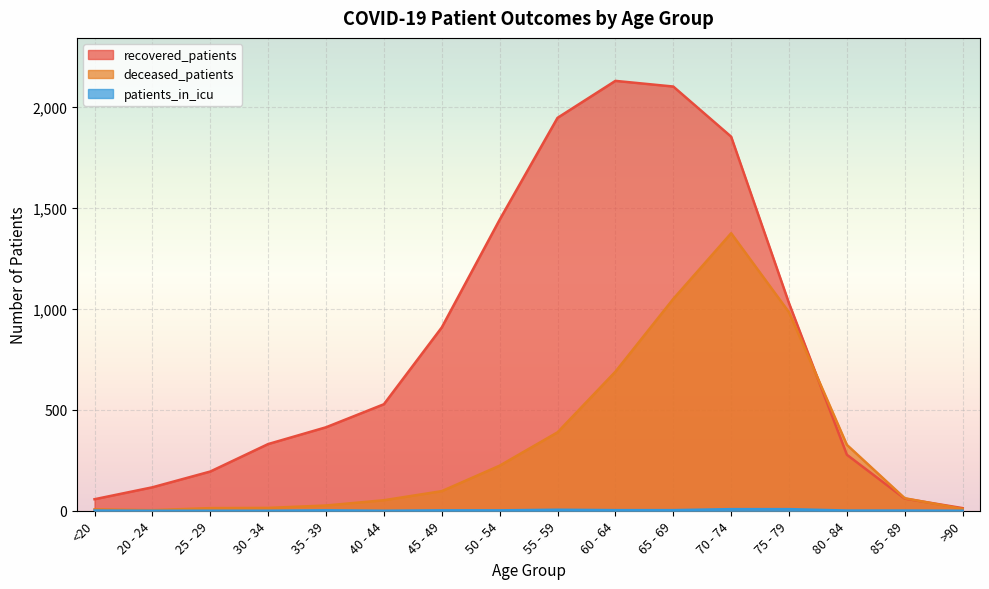

List the labels in order of deceased_patients value, largest first.

70 - 74, 65 - 69, 75 - 79, 60 - 64, 55 - 59, 80 - 84, 50 - 54, 45 - 49, 85 - 89, 40 - 44, 35 - 39, 30 - 34, 25 - 29, >90, <20, 20 - 24